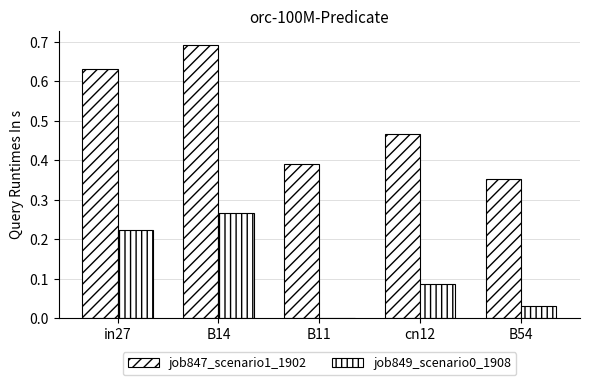

What position from the right is in27?

5